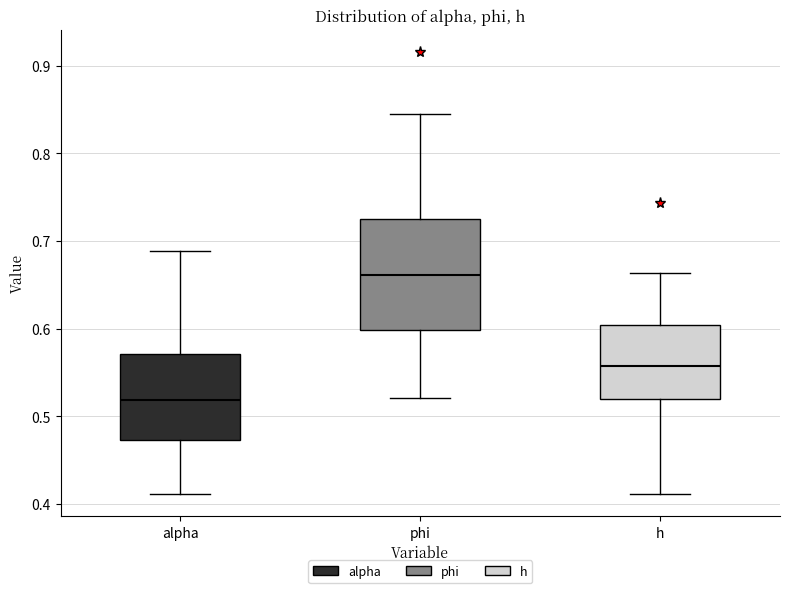

Which box has the highest median line?

phi